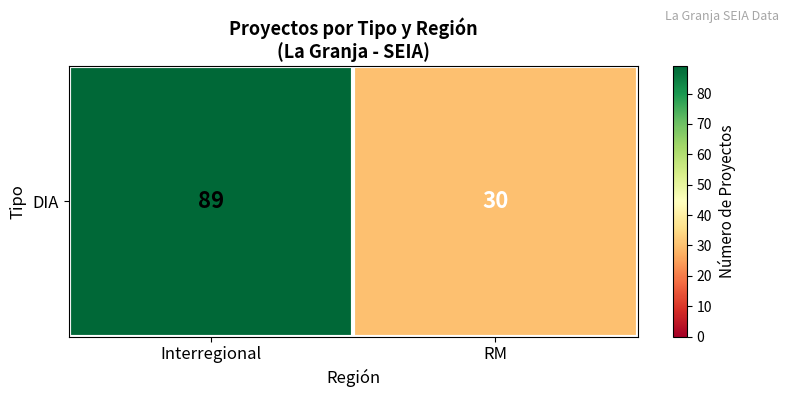

Reading left to right, what are all the values shown in this chart?

89	30